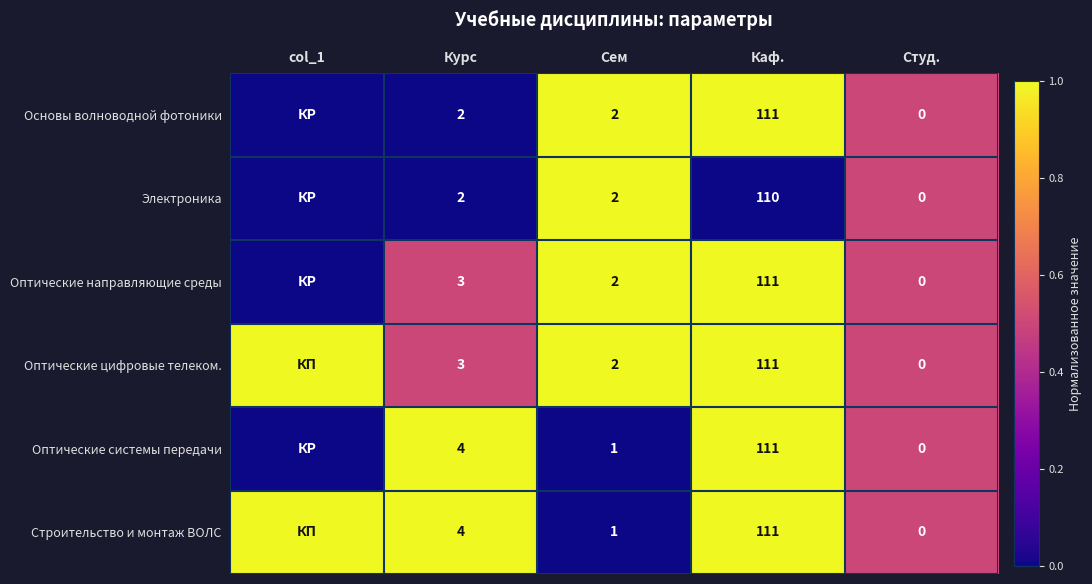

The value of Оптические системы передачи at Каф. is 111. True or false?

True